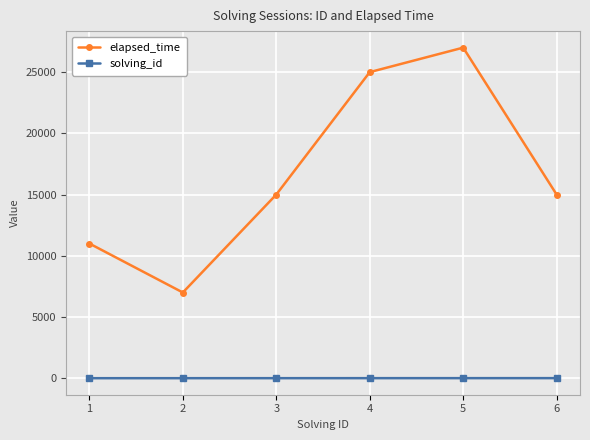

What is the difference between the highest and lowest values at 1?

10999